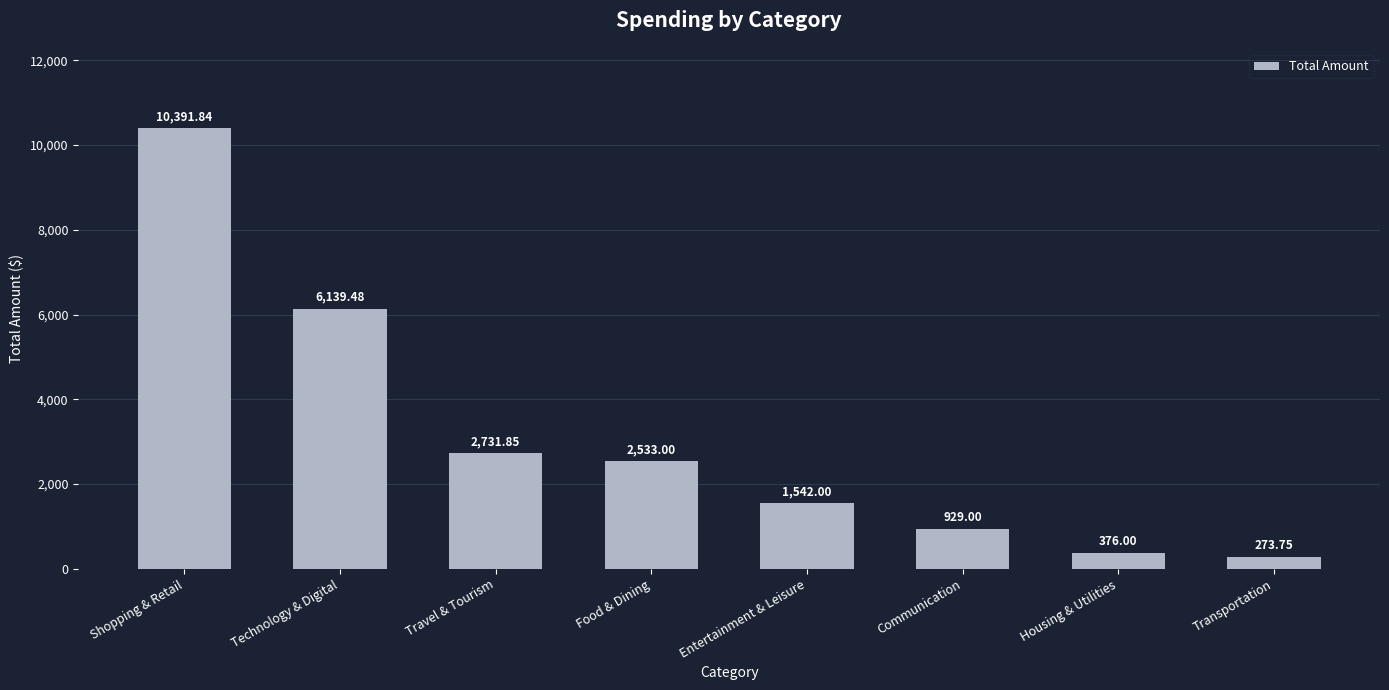

List the labels in order of value, smallest first.

Transportation, Housing & Utilities, Communication, Entertainment & Leisure, Food & Dining, Travel & Tourism, Technology & Digital, Shopping & Retail